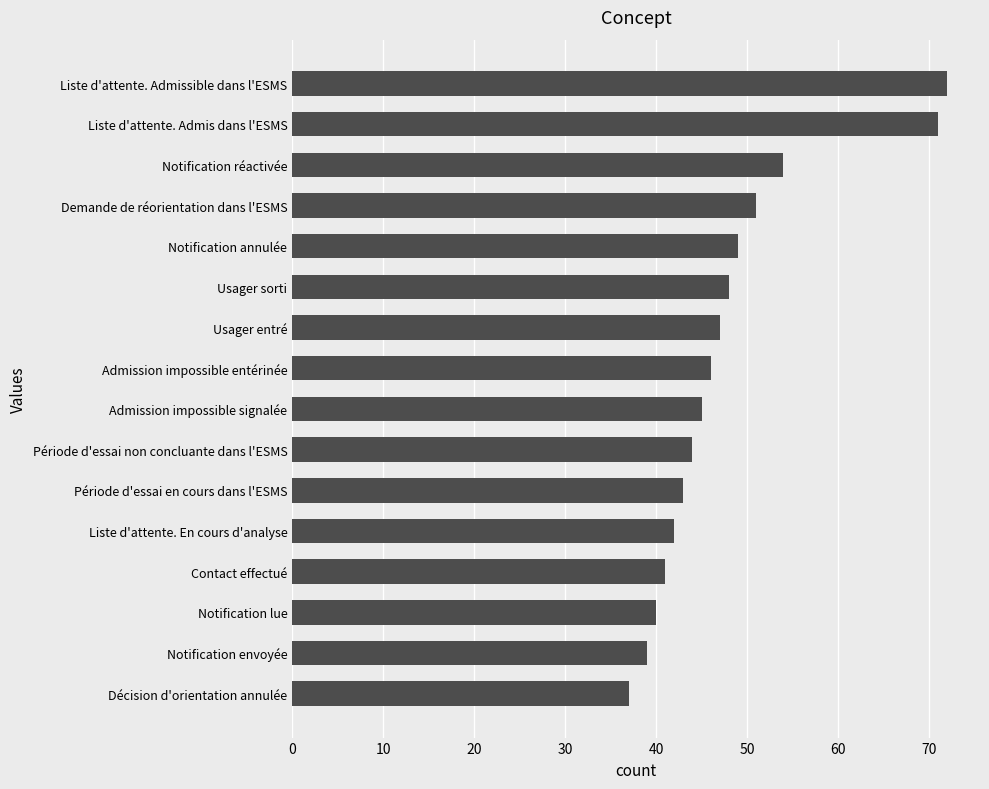

Approximately how many times larger is the value at Demande de réorientation dans l'ESMS compared to Liste d'attente. Admis dans l'ESMS?

0.7